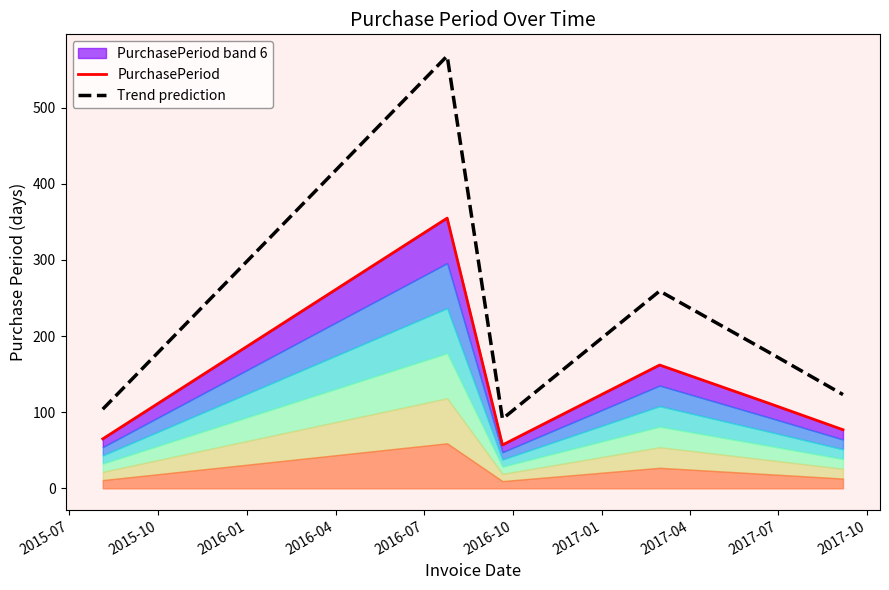

True or false: PurchasePeriod and Trend prediction cross at least once.

False